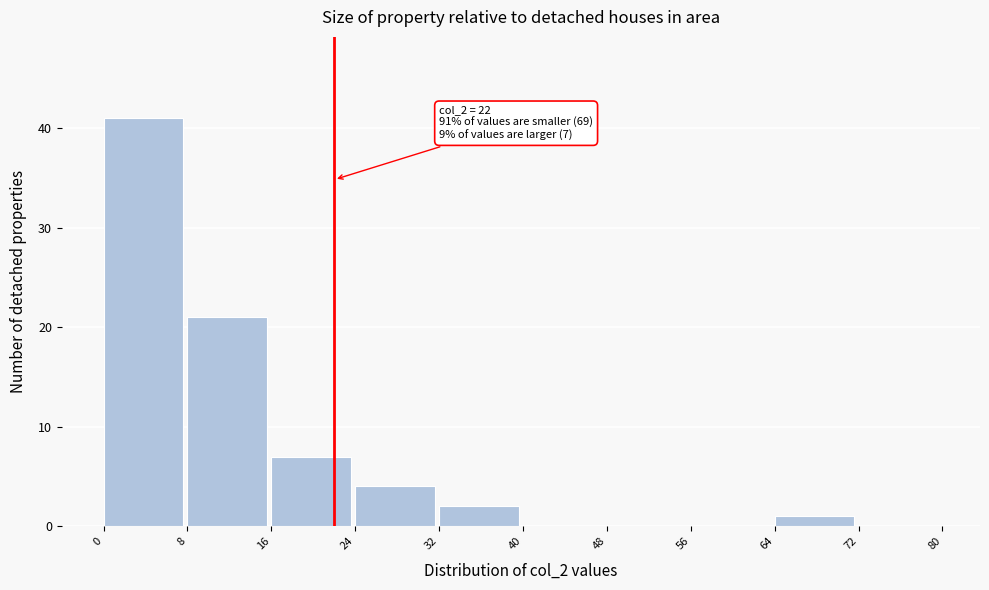

Over which range of the x-axis is the bar tallest?

0 to 8